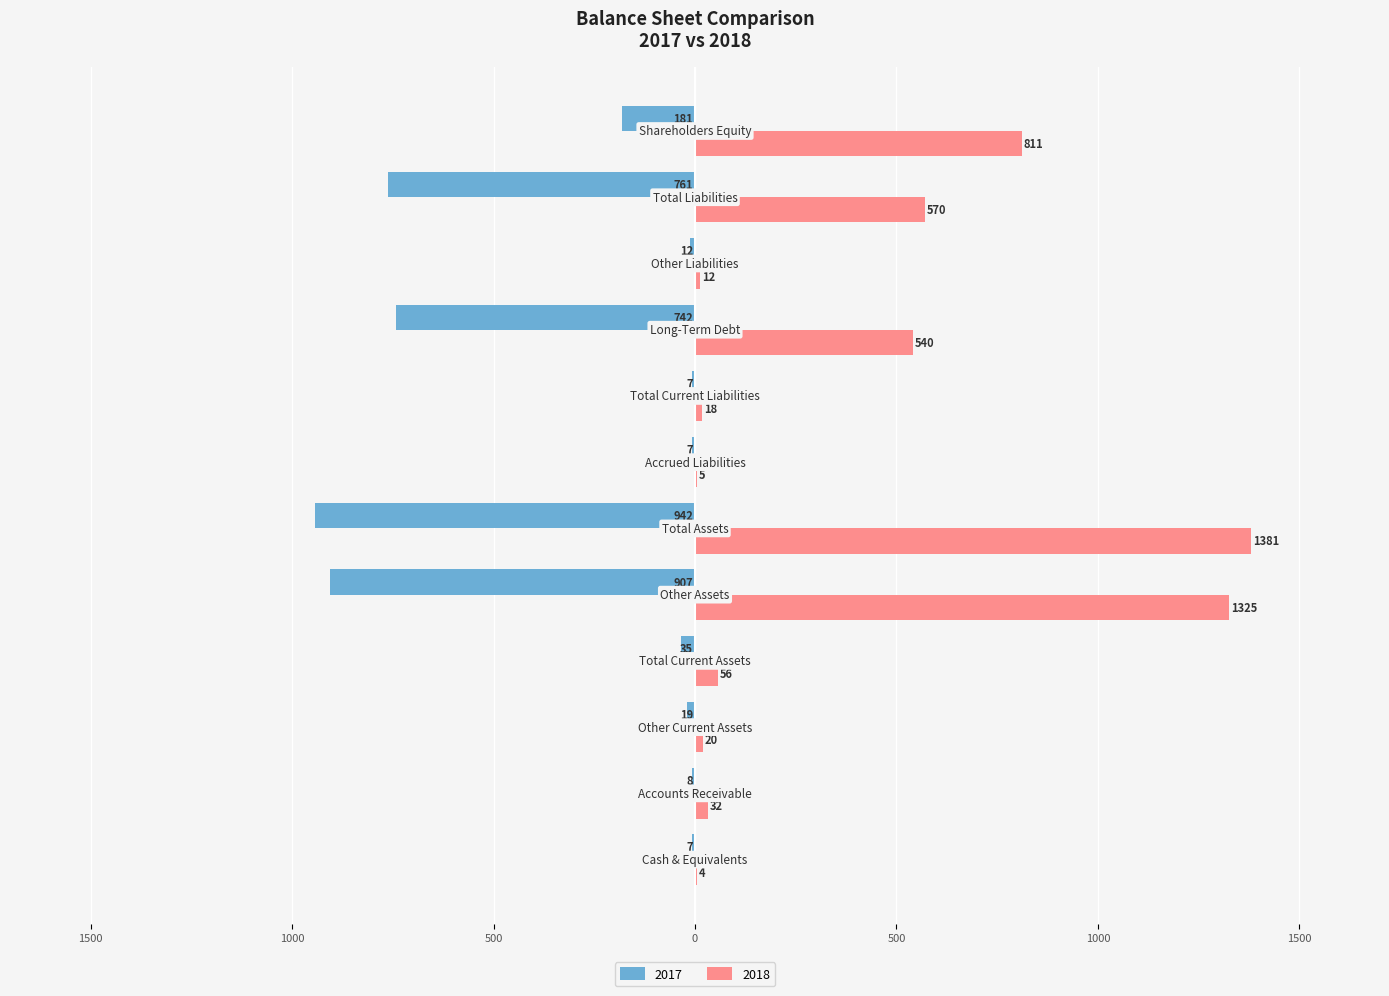

Reading left to right, list all the values displayed in this chart.

2017: Cash & Equivalents=-7	Accounts Receivable=-8	Other Current Assets=-19	Total Current Assets=-35	Other Assets=-907	Total Assets=-942	Accrued Liabilities=-7	Total Current Liabilities=-7	Long-Term Debt=-742	Other Liabilities=-12	Total Liabilities=-761	Shareholders Equity=-181
2018: Cash & Equivalents=4	Accounts Receivable=32	Other Current Assets=20	Total Current Assets=56	Other Assets=1325	Total Assets=1381	Accrued Liabilities=5	Total Current Liabilities=18	Long-Term Debt=540	Other Liabilities=12	Total Liabilities=570	Shareholders Equity=811